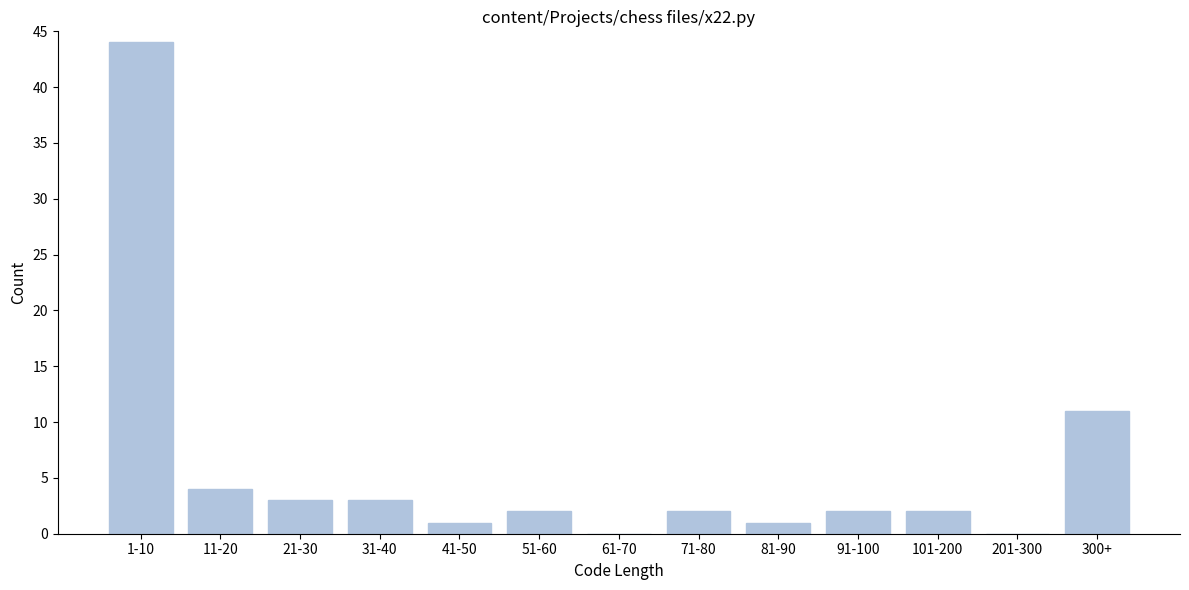

Reading left to right, transcribe all the data shown in this chart.

1-10=44	11-20=4	21-30=3	31-40=3	41-50=1	51-60=2	61-70=0	71-80=2	81-90=1	91-100=2	101-200=2	201-300=0	300+=11